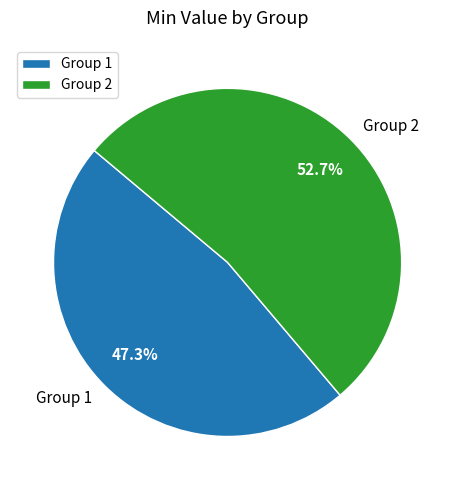

What percentage is NOT represented by Group 1?

52.7%